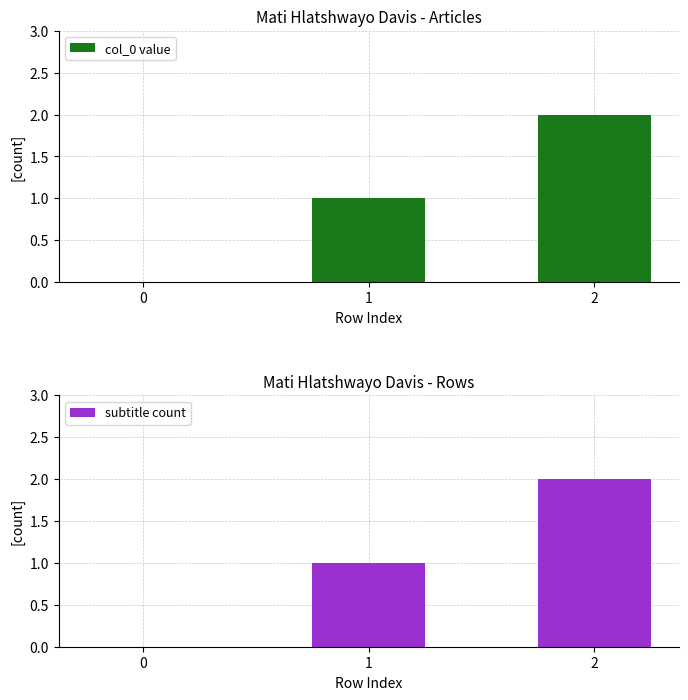

Rank the series by their maximum value, from highest to lowest.

col_0 value, subtitle count